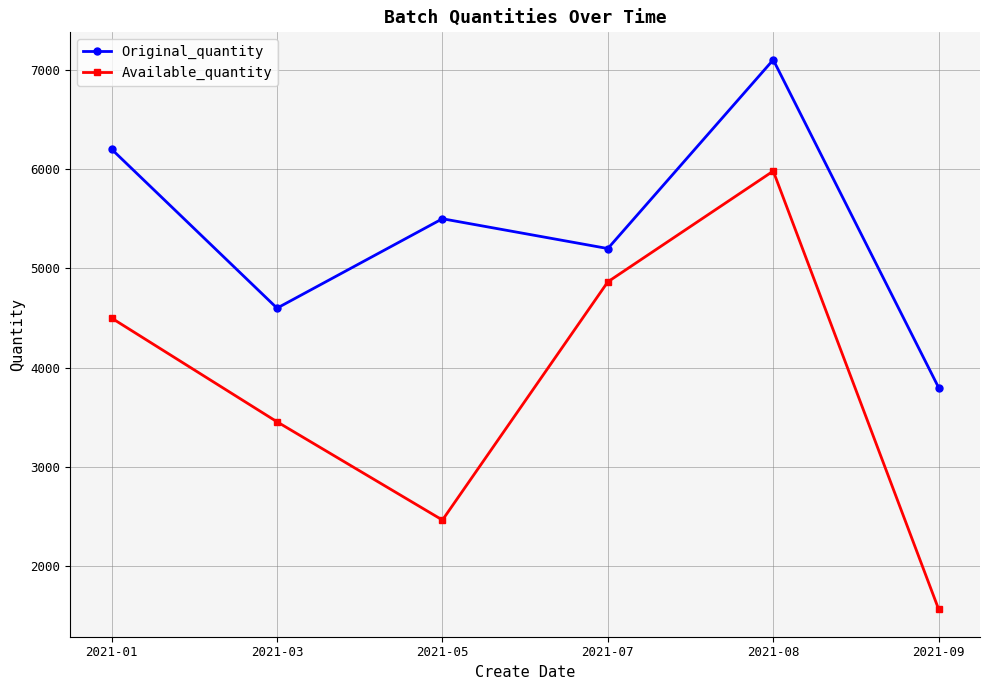

Which category has the lowest value in the Available_quantity series?

2021-09